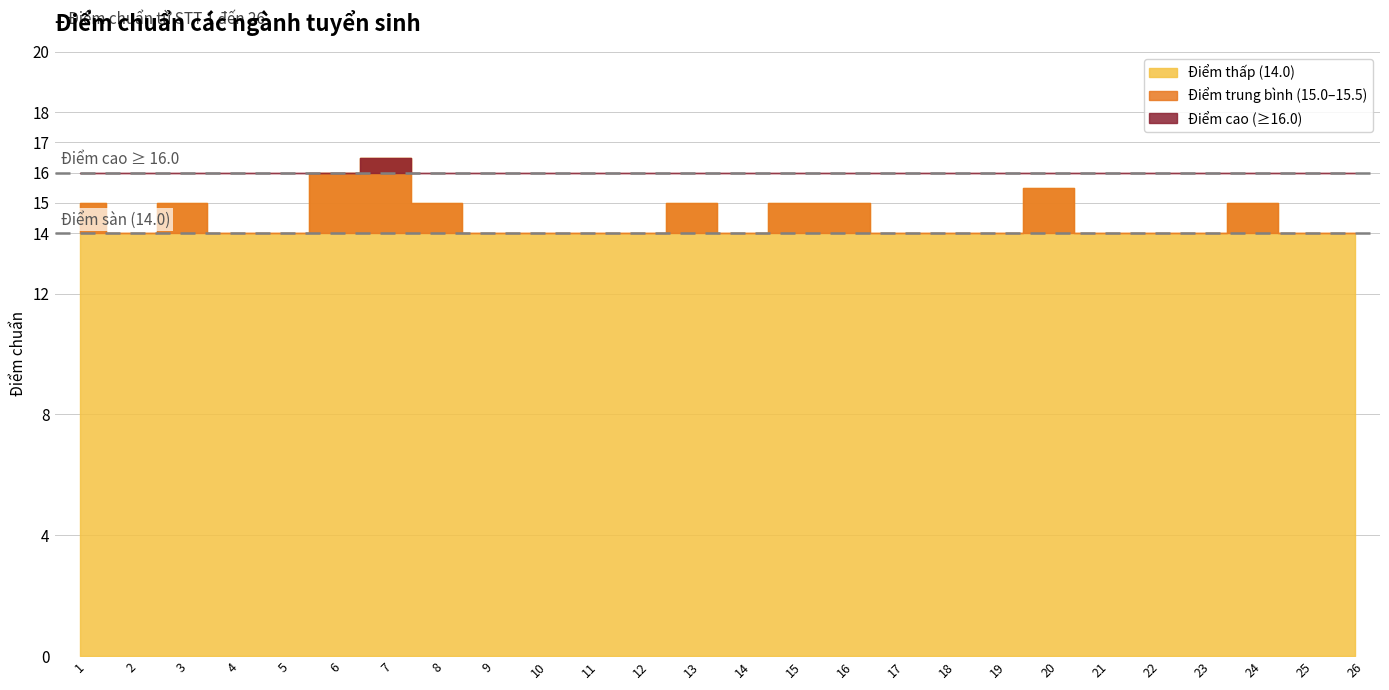

List the labels in order of value, smallest first.

2, 4, 5, 9, 10, 11, 12, 14, 17, 18, 19, 21, 22, 23, 25, 26, 1, 3, 8, 13, 15, 16, 24, 20, 6, 7